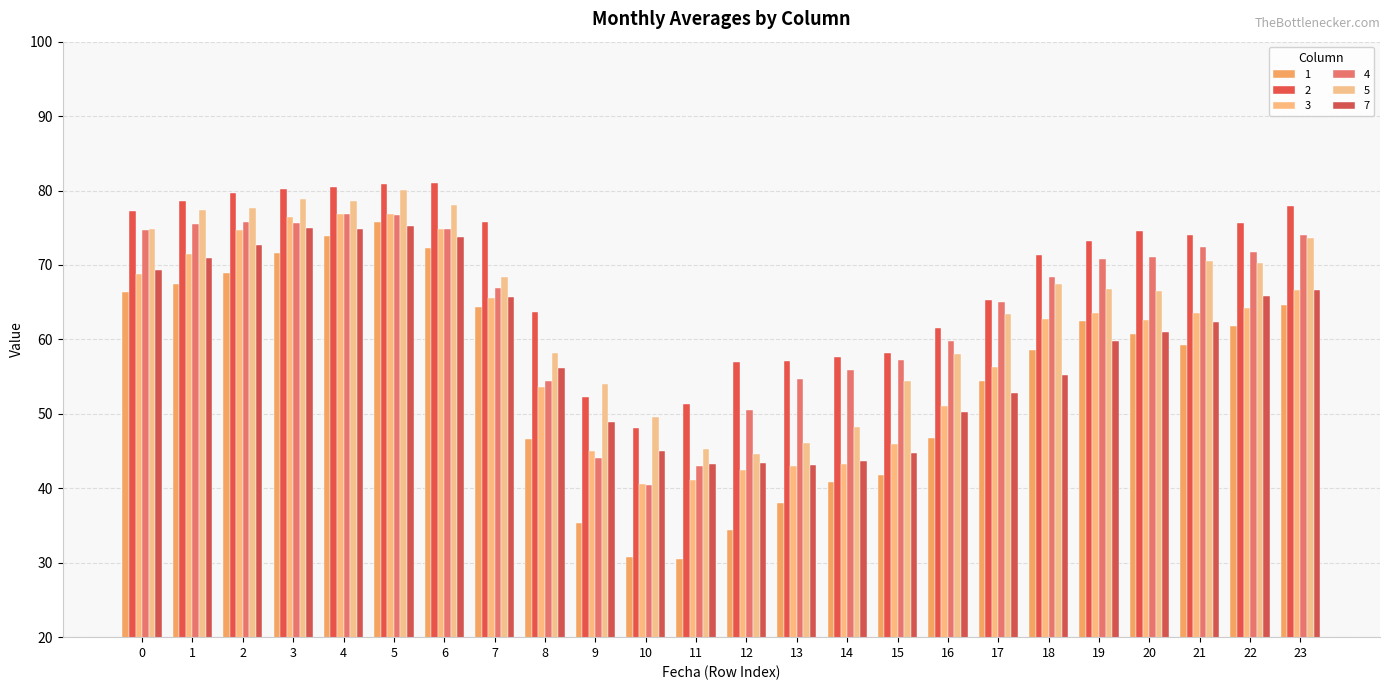

Which category has the highest value in the 2 series?

6